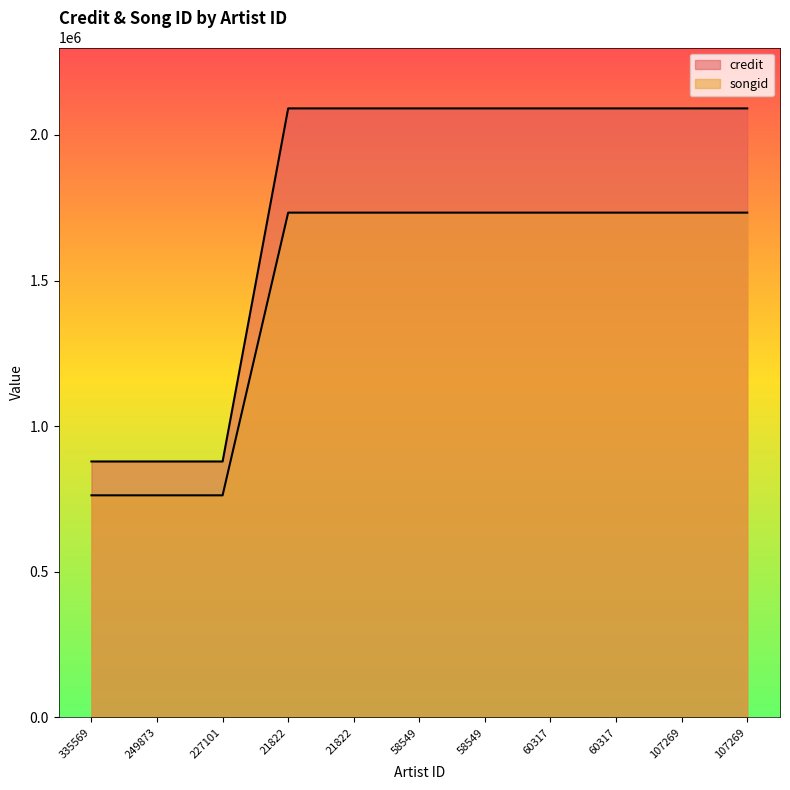

Is the value of credit at 58549 greater than the value of songid at 58549?

Yes